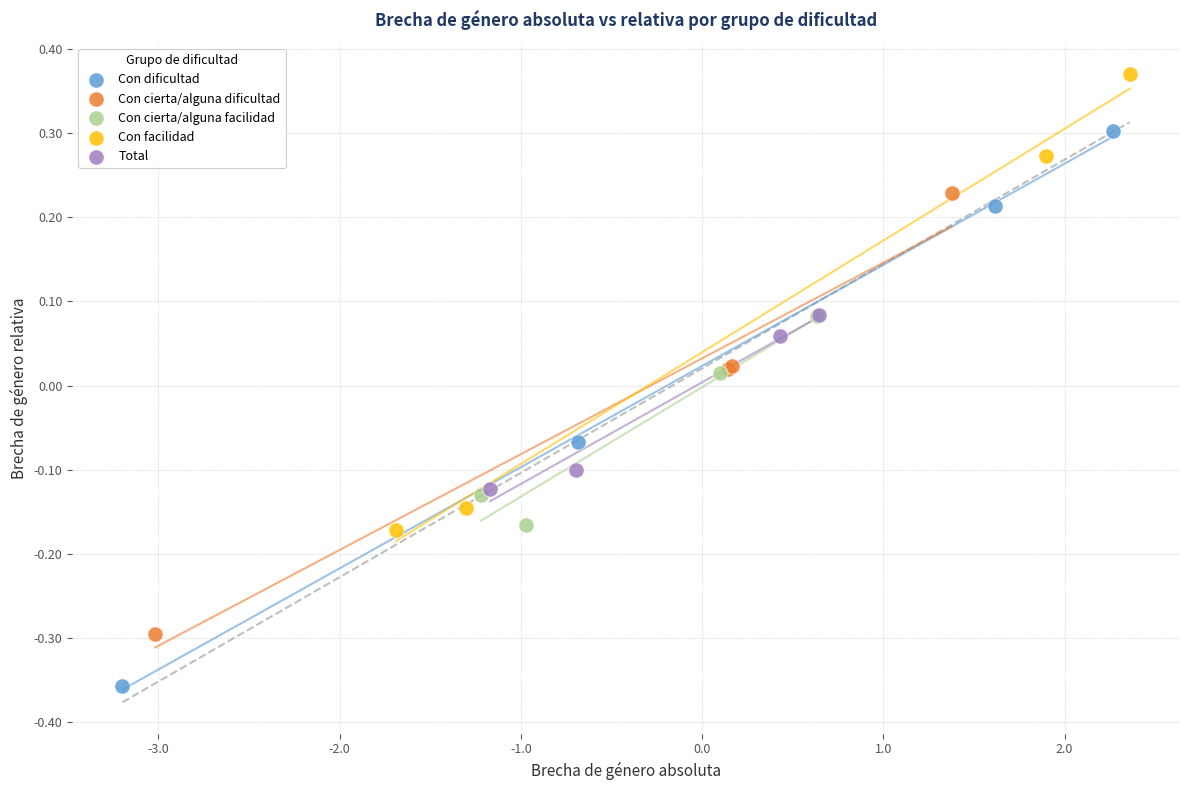

What are all the series names shown in the legend?

Con dificultad, Con cierta/alguna dificultad, Con cierta/alguna facilidad, Con facilidad, Total